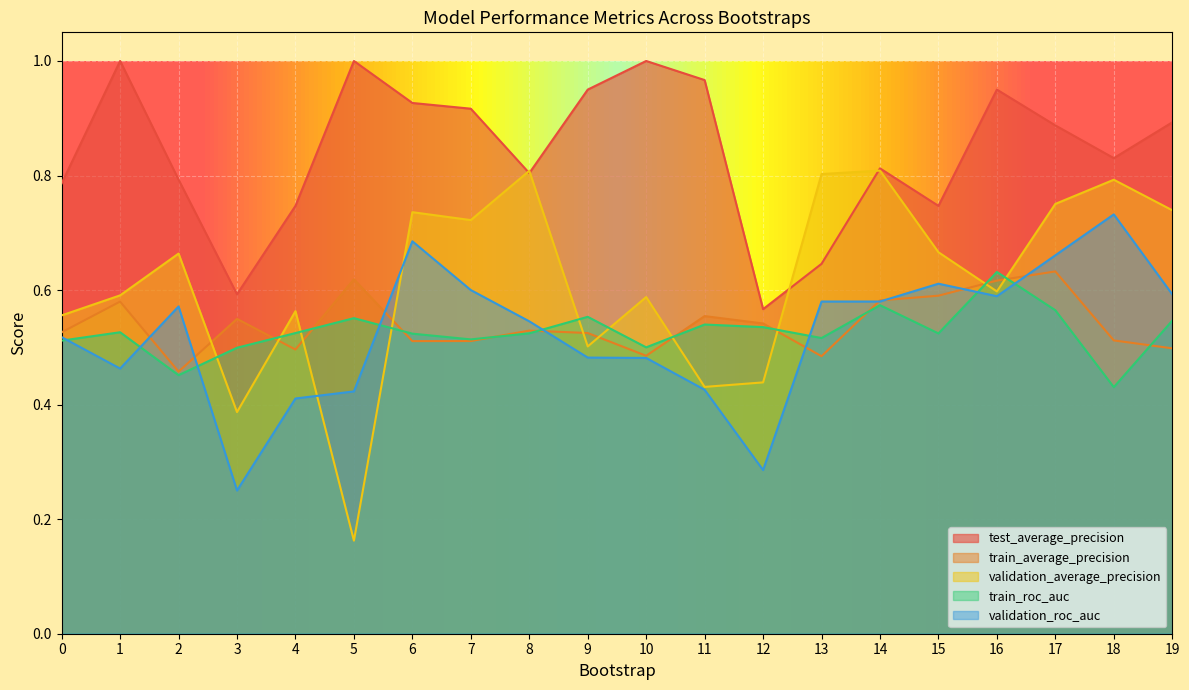

Does the chart display data point markers on the line(s)?

No